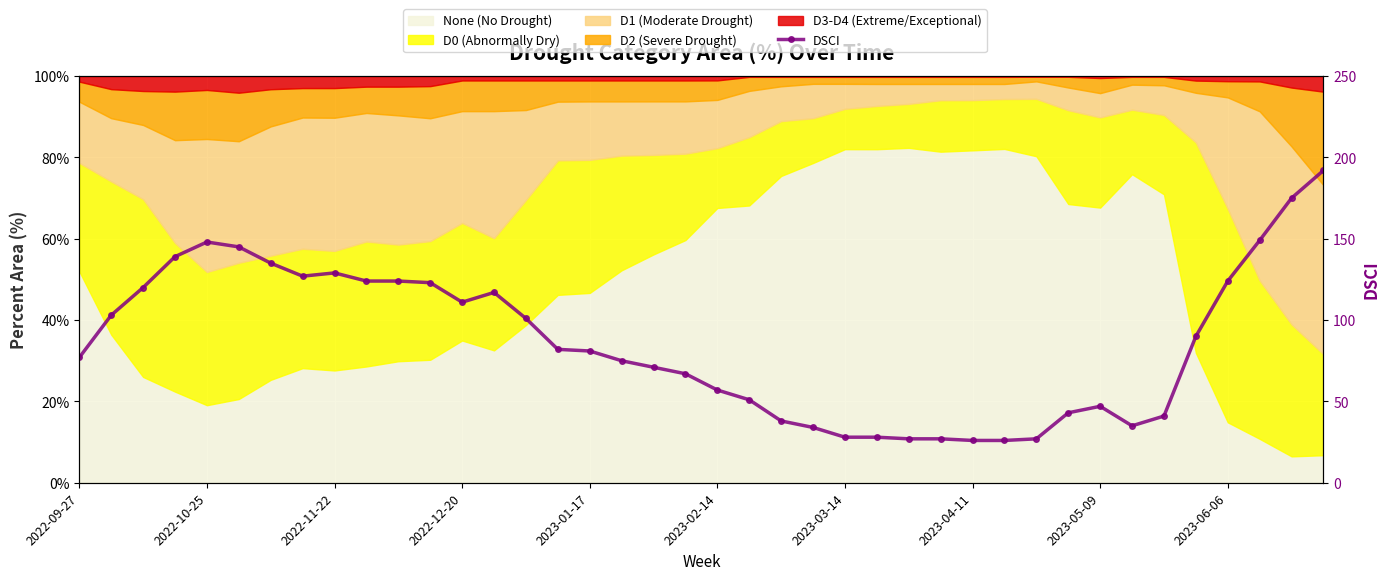

Reading right to left, what are all the values shown in this chart?

192	175	149	124	90	41	35	47	43	27	26	26	27	27	28	28	34	38	51	57	67	71	75	81	82	101	117	111	123	124	124	129	127	135	145	148	139	120	103	77